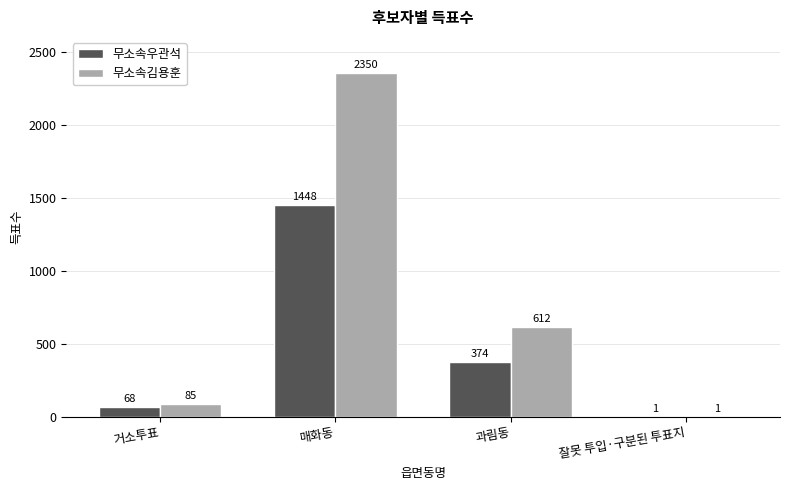

At which category is the sum across all series the highest?

매화동